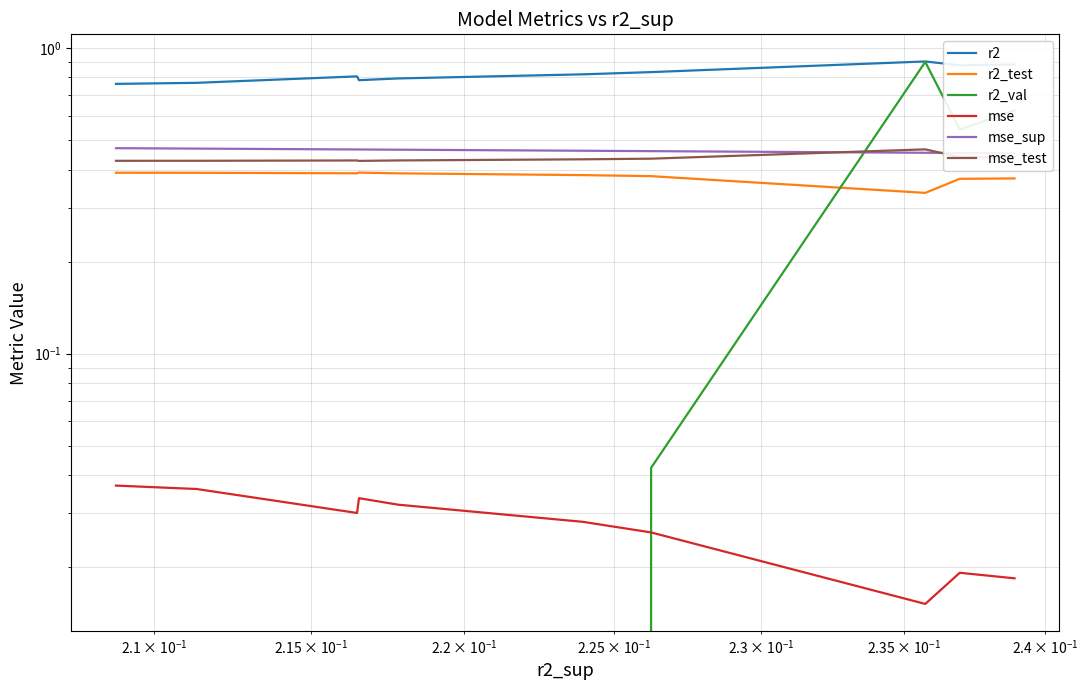

What is the maximum value for r2_val?

0.9